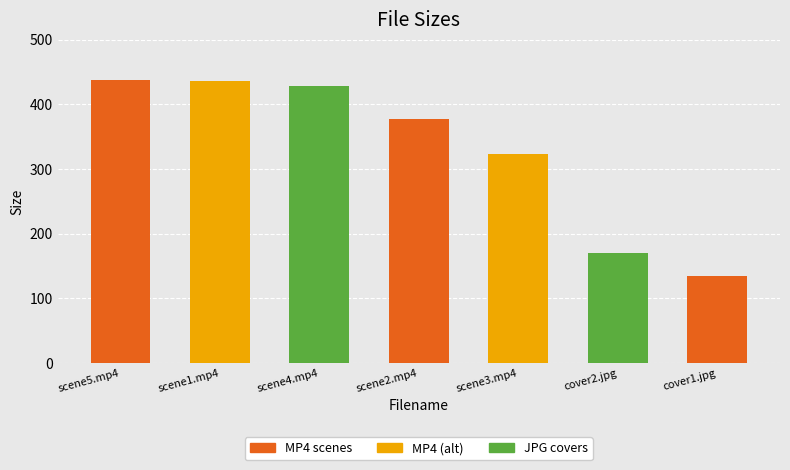

How many data points are above 377?

4